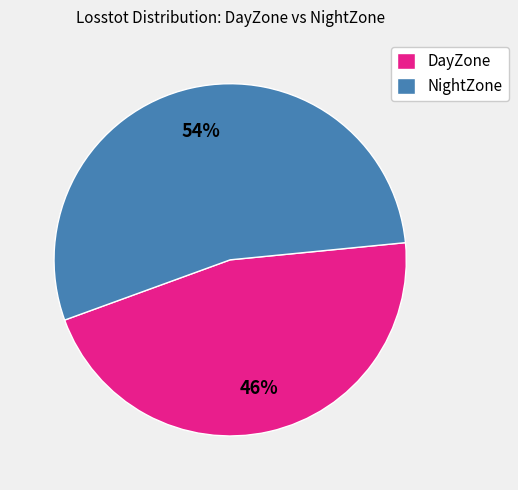

Which slice represents more than half of the pie?

NightZone